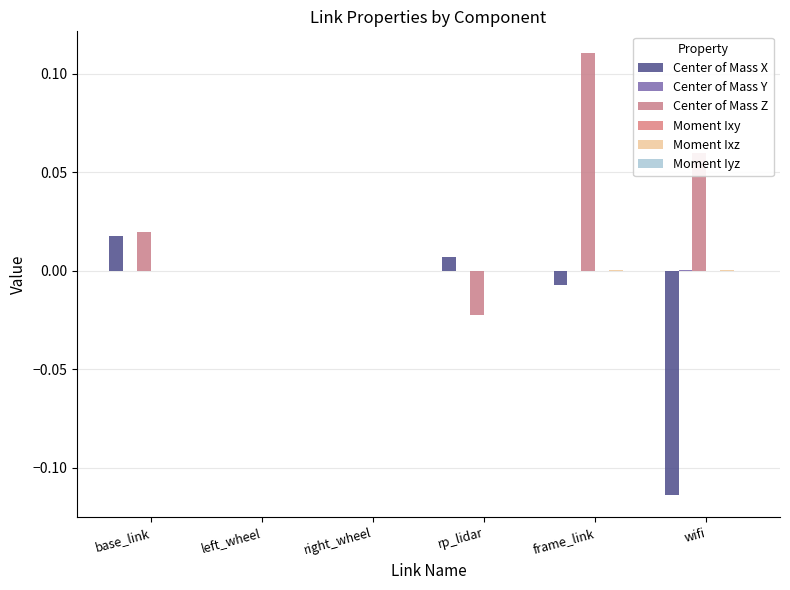

How many distinct data groups are displayed?

6